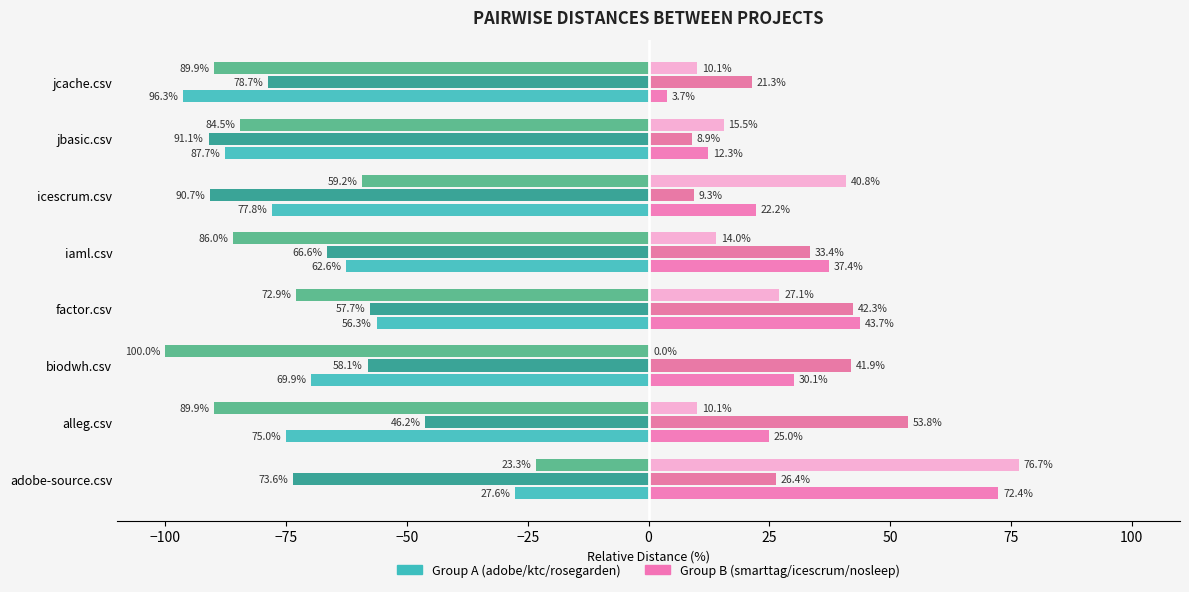

Reading right to left, transcribe all the data shown in this chart.

adobe-source.csv: -96.3	-87.7	-77.8	-62.6	-56.3	-69.9	-75.0	-27.6
ktc.csv: -78.7	-91.1	-90.7	-66.6	-57.7	-58.1	-46.2	-73.6
rosegarden.csv: -89.9	-84.5	-59.2	-86.0	-72.9	-100.0	-89.9	-23.3
smarttag.csv: 3.7	12.3	22.2	37.4	43.7	30.1	25.0	72.4
icescrum.csv: 21.3	8.9	9.3	33.4	42.3	41.9	53.8	26.4
nosleepsoftware.csv: 10.1	15.5	40.8	14.0	27.1	0.0	10.1	76.7